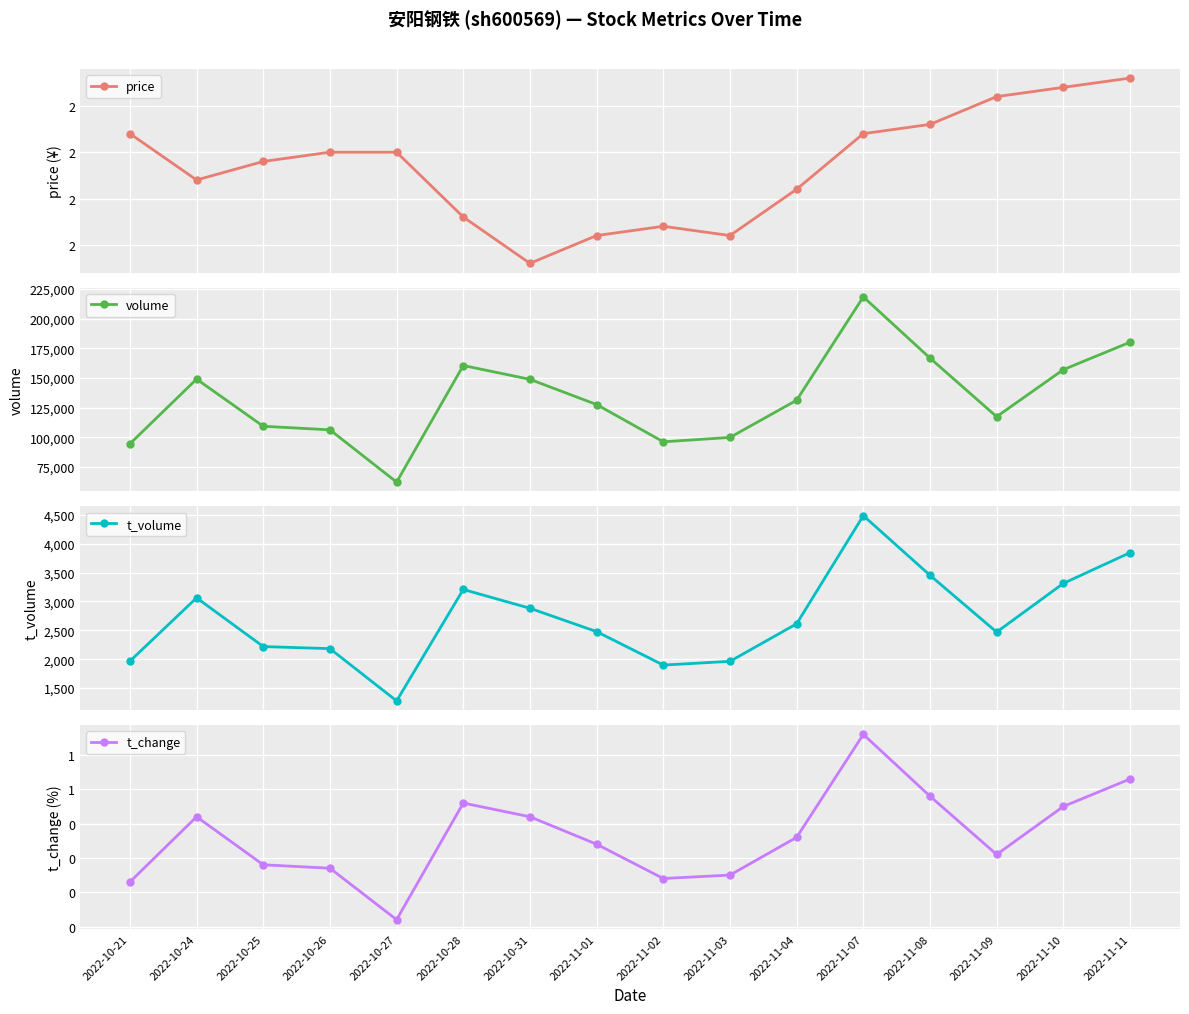

What is the spread (max minus min) of values at 2022-10-28?

160578.4